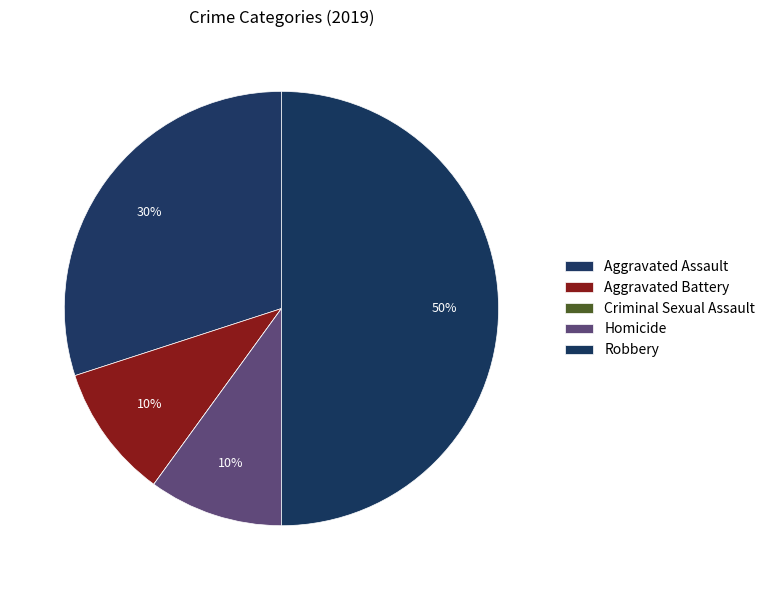

To the nearest percent, what is the average slice percentage?

20%